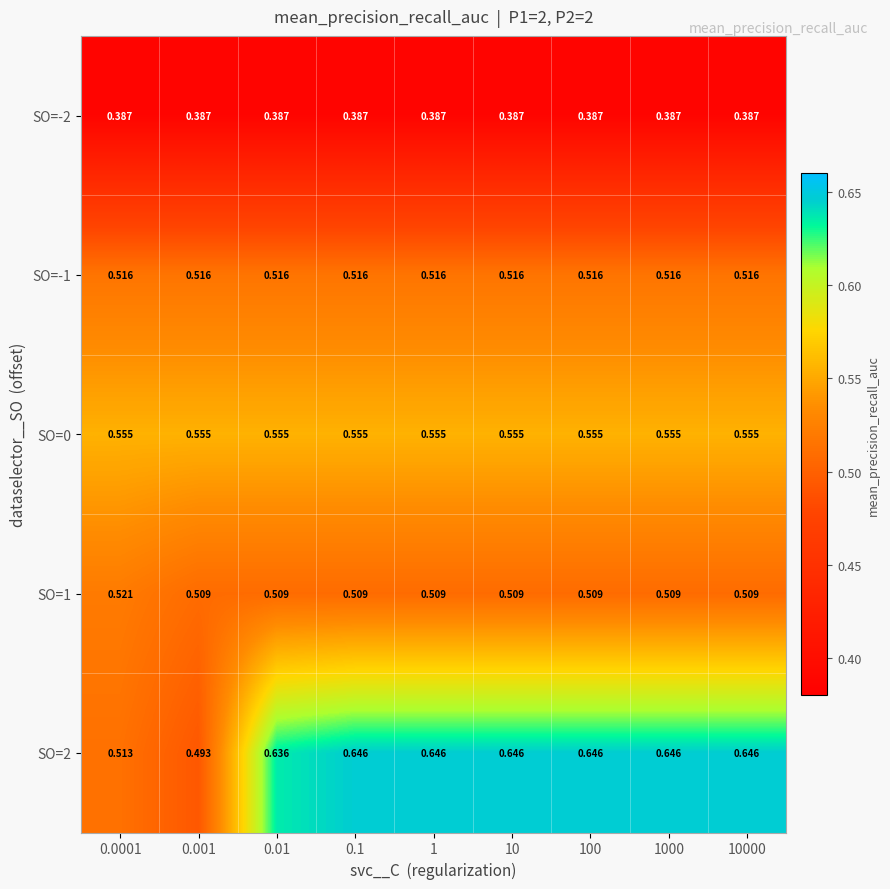

Rank the series by their maximum value, from highest to lowest.

SO=2, SO=0, SO=1, SO=-1, SO=-2